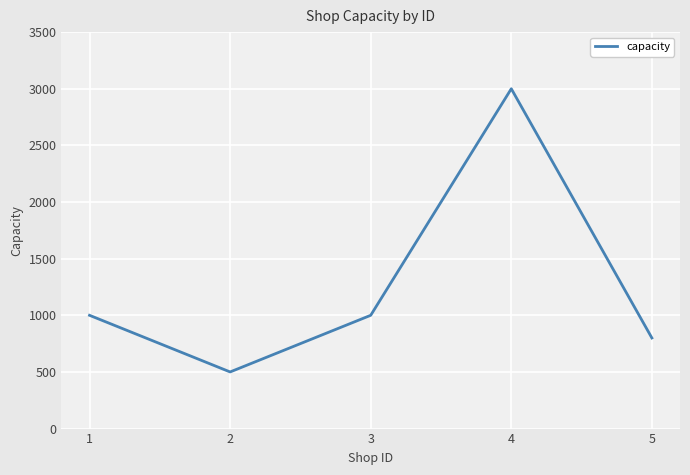

True or false: the data shows 624 at 3.

False